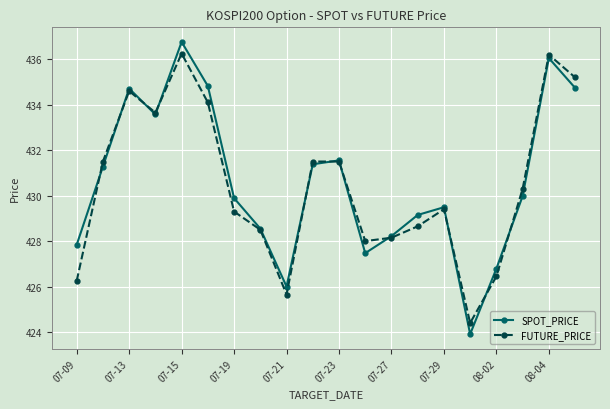

Which series has the largest range (max minus min)?

SPOT_PRICE